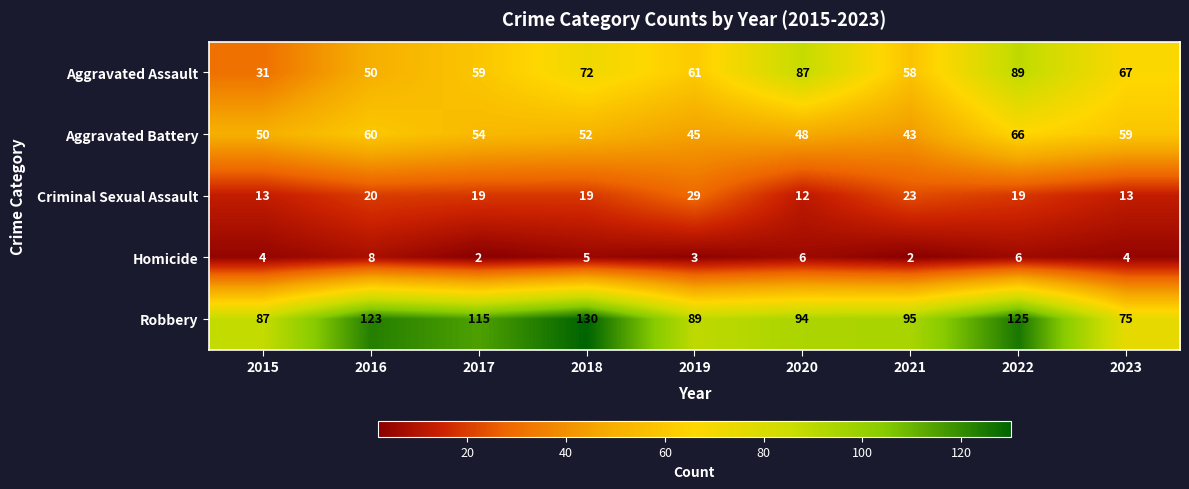

Which series has the widest spread of values?

Aggravated Assault